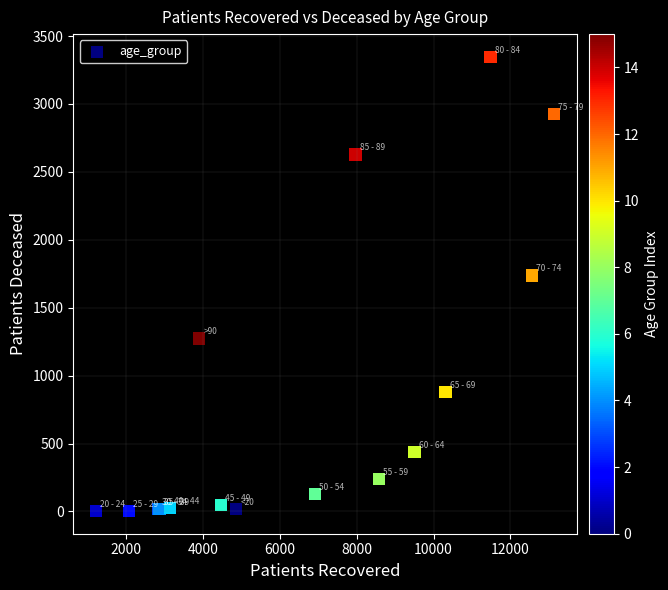

What Y value in the scatter plot is closest to 1675?

1737